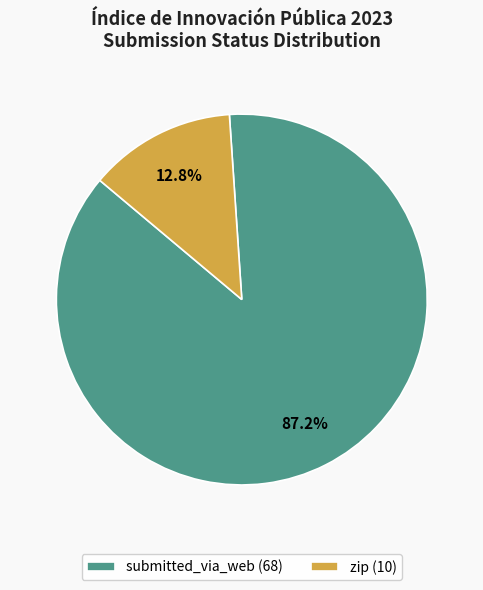

What percentage is the submitted_via_web slice, to the nearest percent?

87%